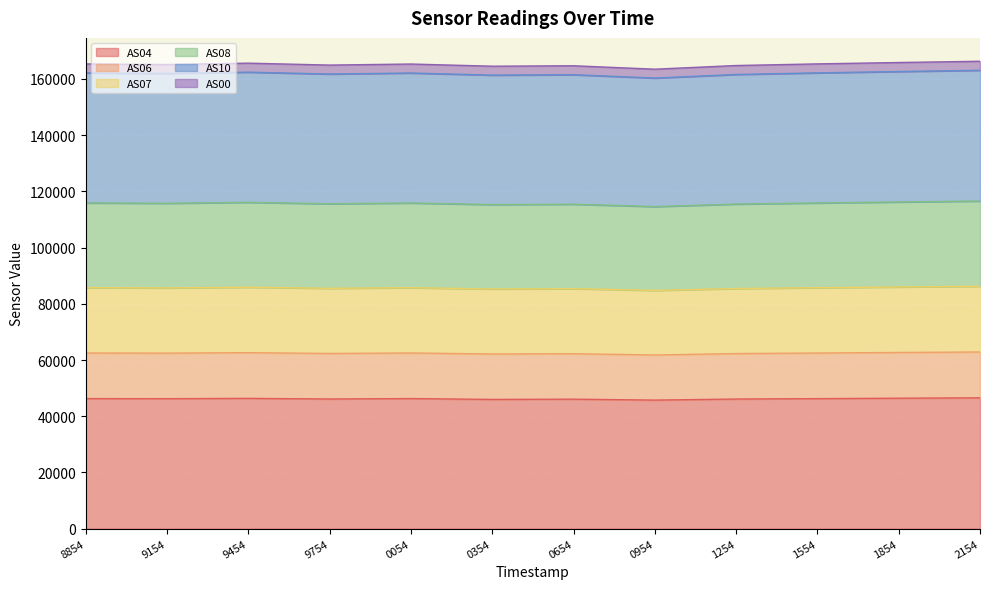

Does the chart display data point markers on the line(s)?

No